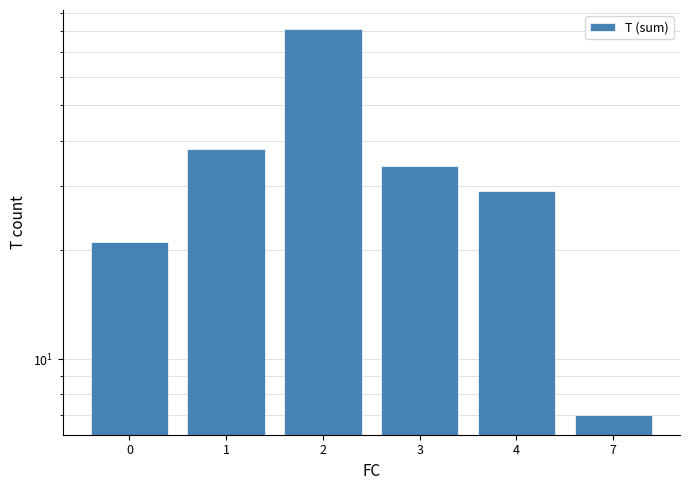

What is the change in value from 1 to 4?

-9